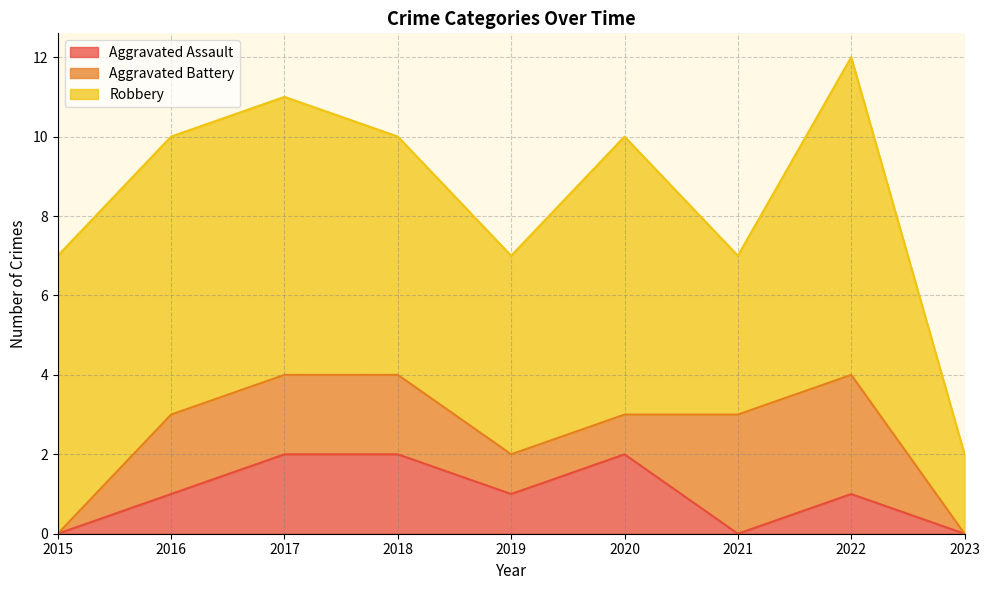

Is the value of Aggravated Battery at 2019 greater than the value of Aggravated Assault at 2015?

Yes